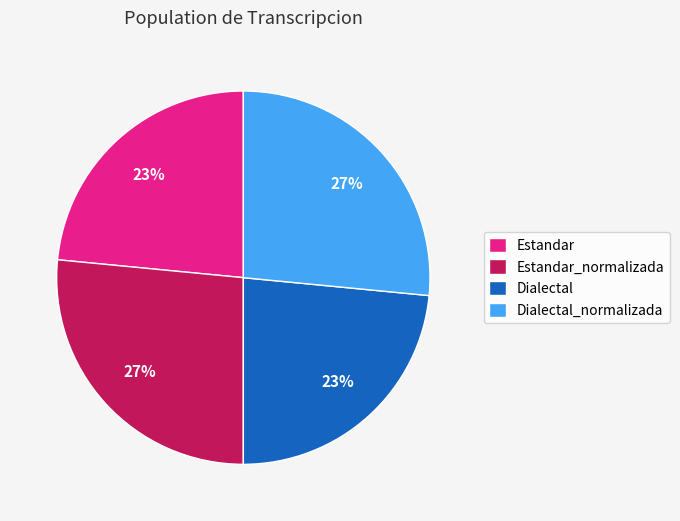

To the nearest percent, what is the combined percentage of Estandar_normalizada and Estandar?

50%